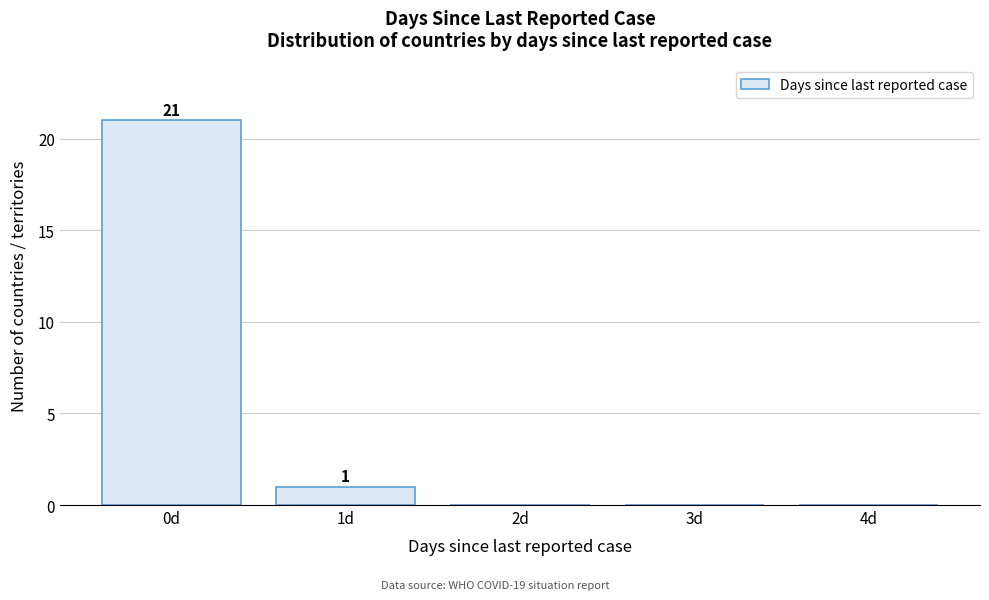

Reading left to right, transcribe all the data shown in this chart.

0d=21	1d=1	2d=0	3d=0	4d=0